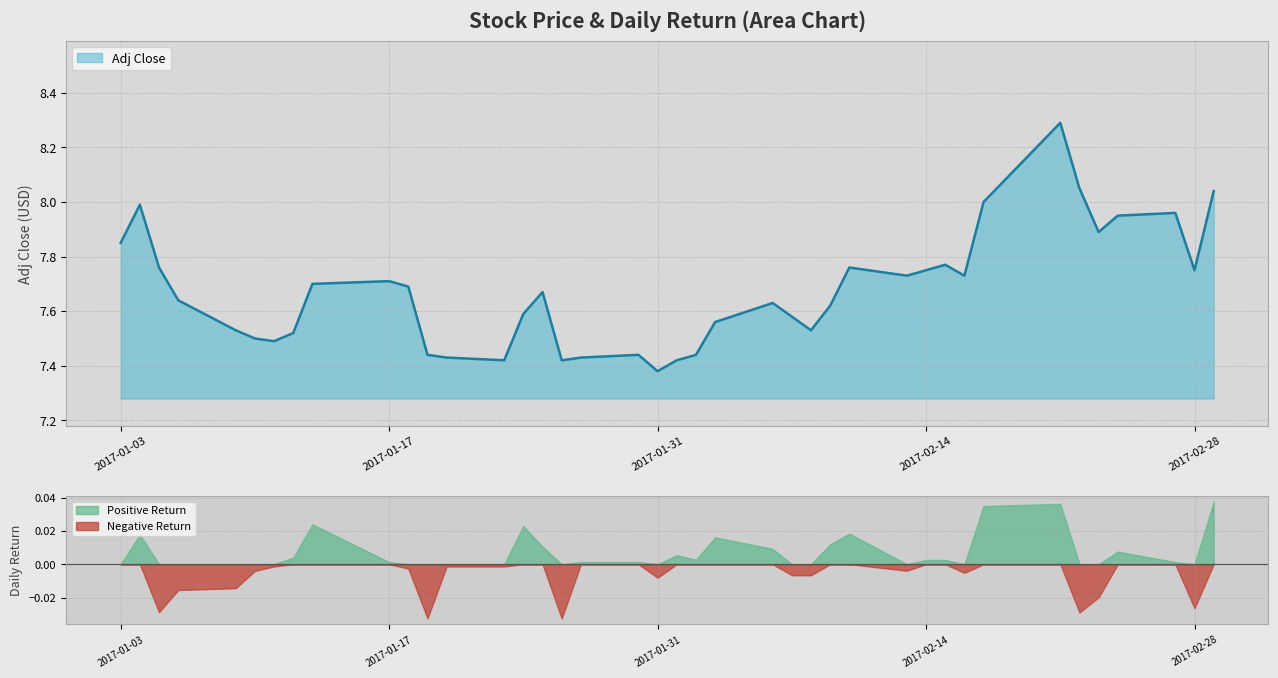

Which category has the lowest value in the Adj Close series?

2017-01-31